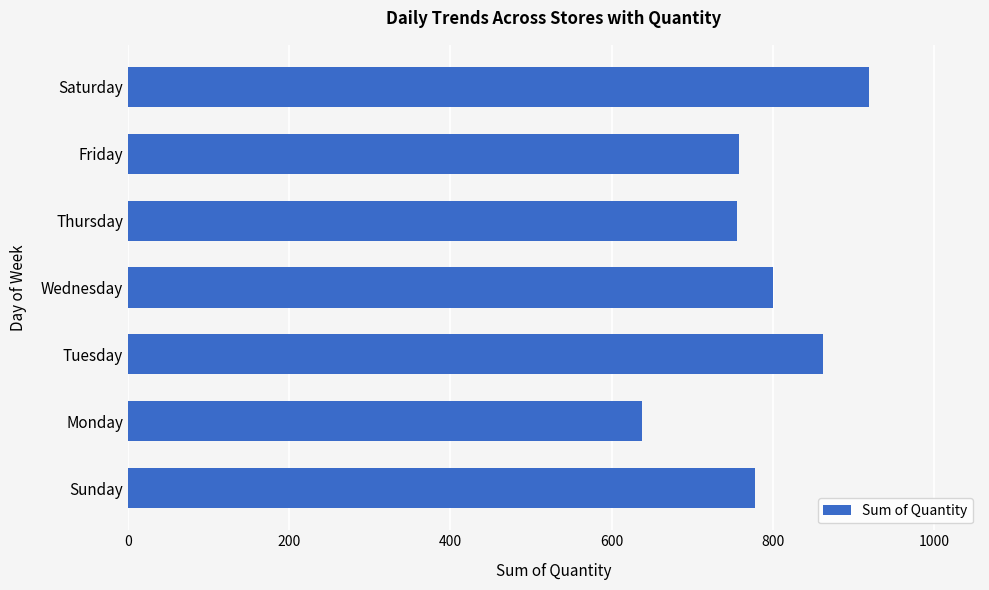

How many distinct data groups are displayed?

1